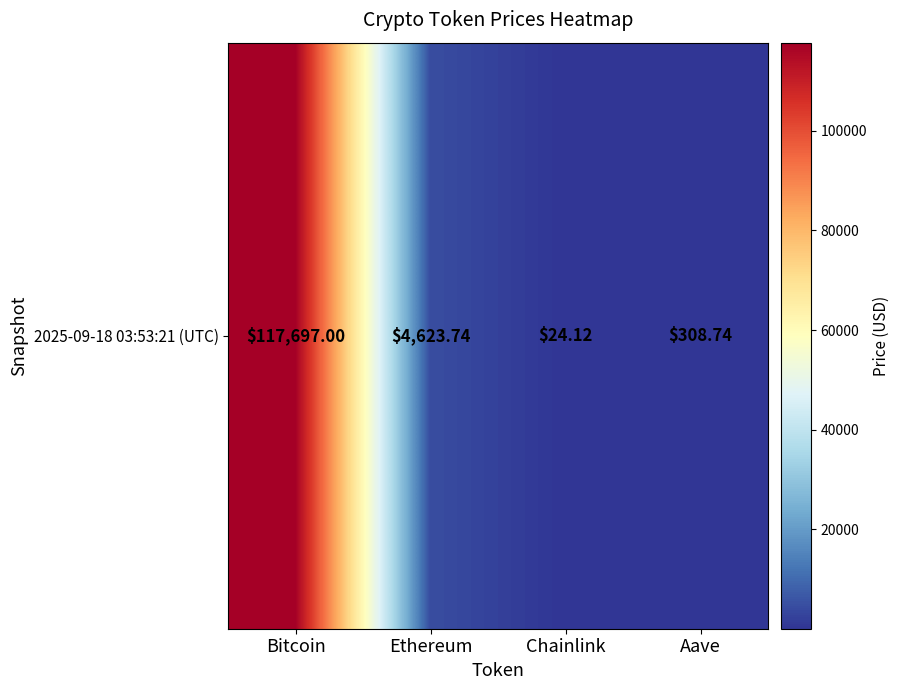

Read the value at Chainlink.

24.1